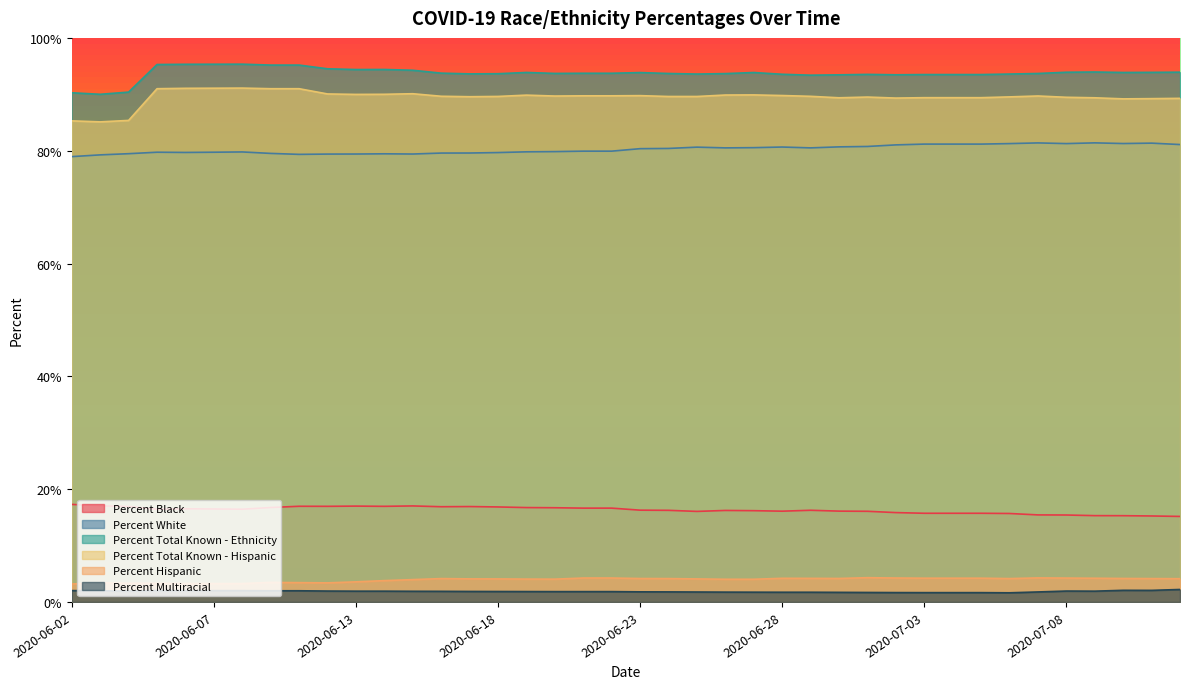

Is the value of Percent Hispanic at 2020-07-12 greater than the value of Percent Black at 2020-06-24?

No